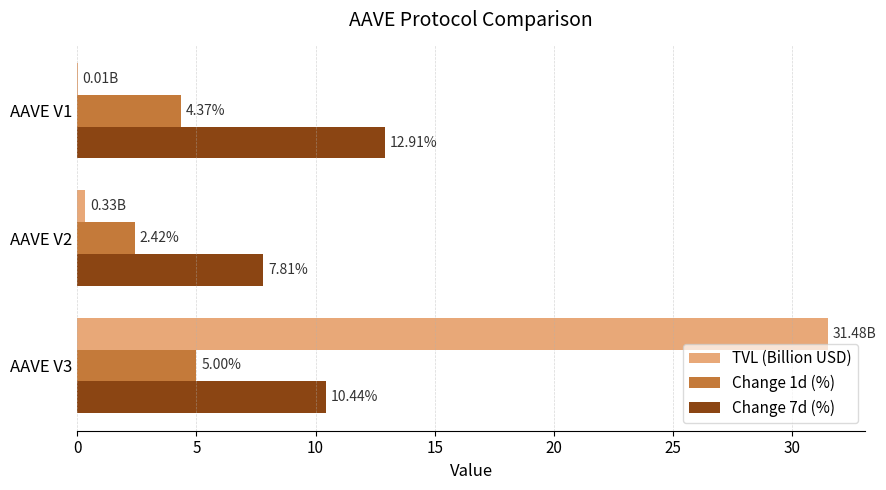

What is the sum of all Change 7d (%) values?

31.2